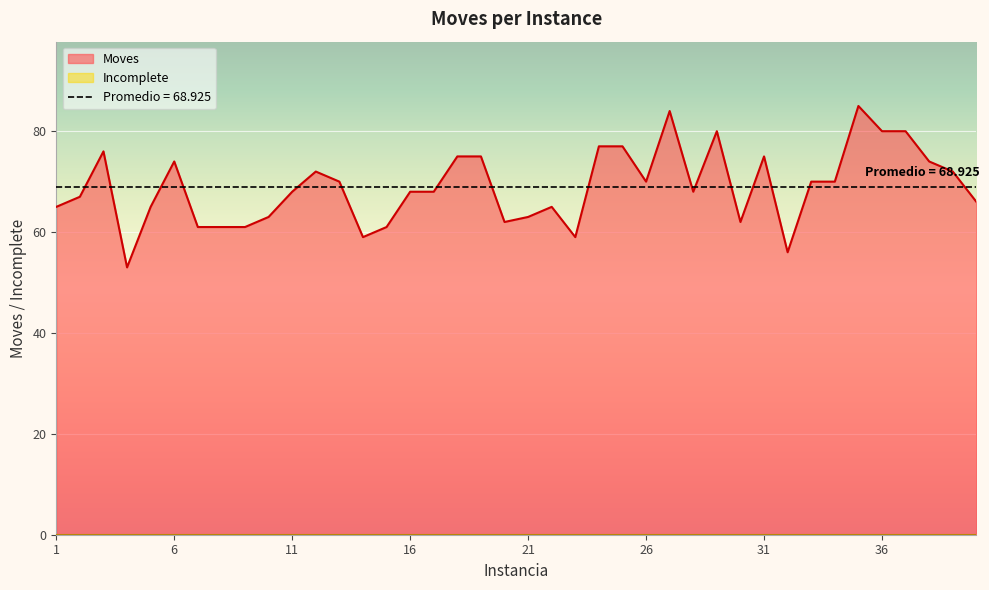

What is the minimum value shown in the chart?

53